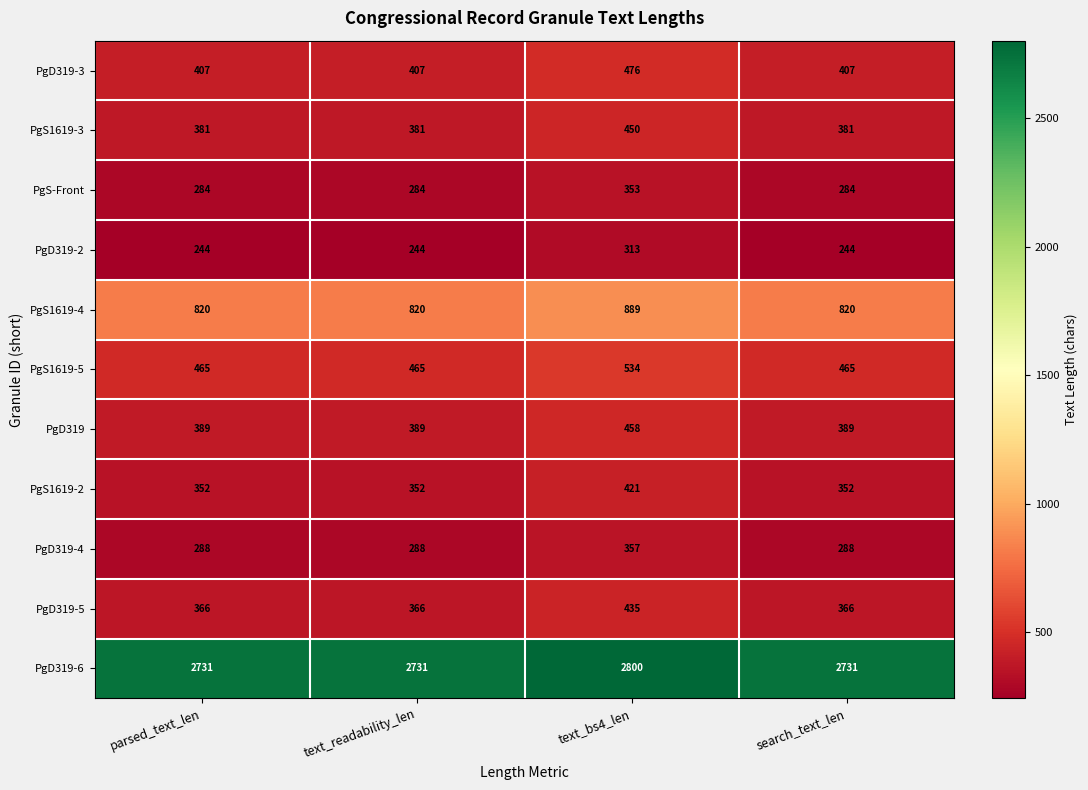

The PgD319-5 series shows 366 at search_text_len. True or false?

True